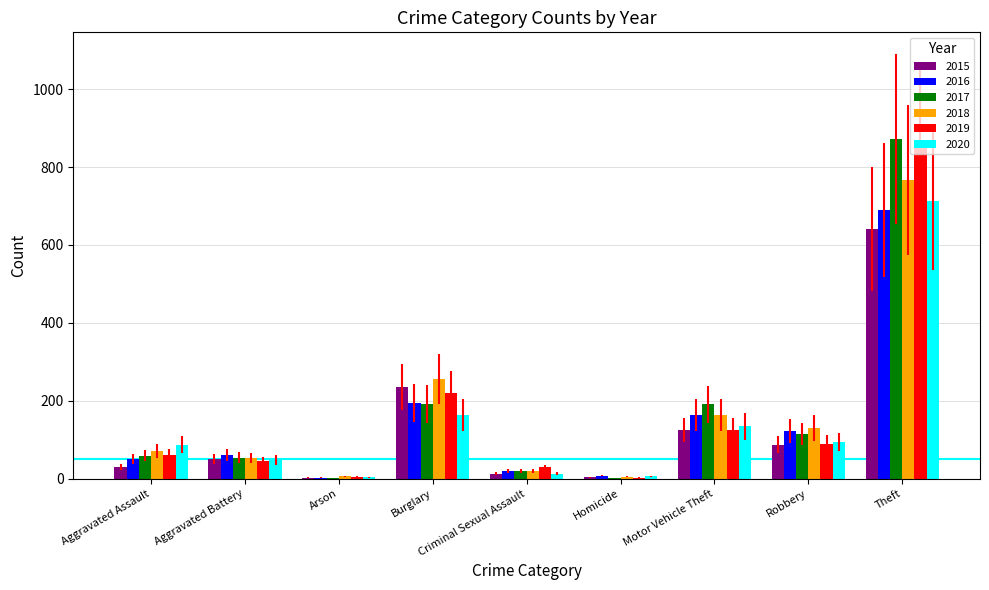

What is the average value of the 2015 series?

132